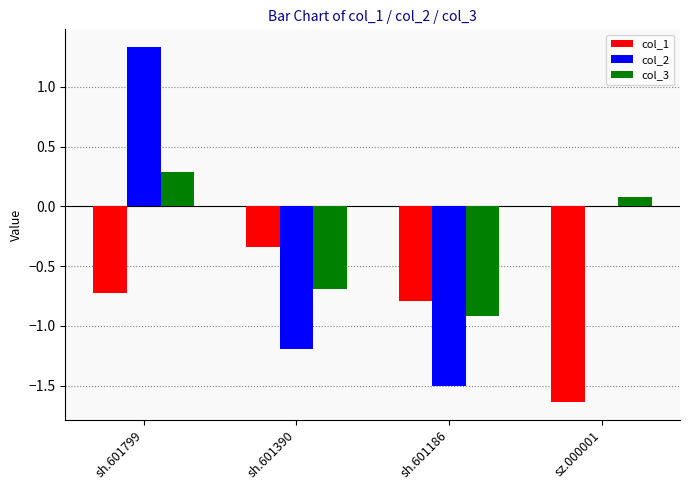

At which category is the sum across all series the highest?

sh.601799